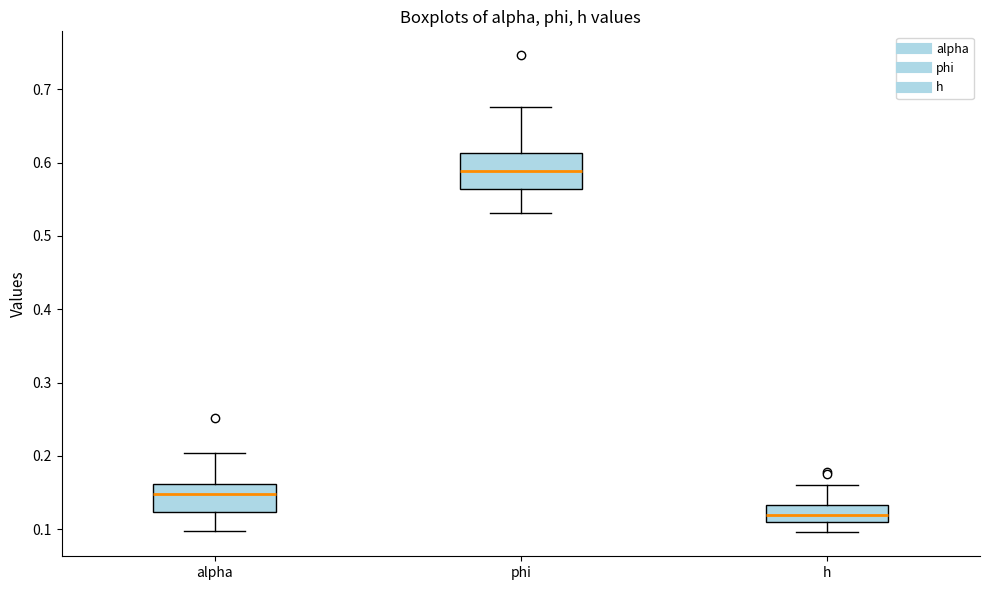

Reading left to right, transcribe this box plot: for each box, give where its median line is, the range the box spans, and where its two whiskers end, as read against the y-axis. The values are not printed on the chart, so give them approximately, as read against the axis.

alpha: median 0.15, box 0.12 to 0.16, whiskers 0.10 to 0.20
phi: median 0.59, box 0.56 to 0.61, whiskers 0.53 to 0.68
h: median 0.12, box 0.11 to 0.13, whiskers 0.10 to 0.16